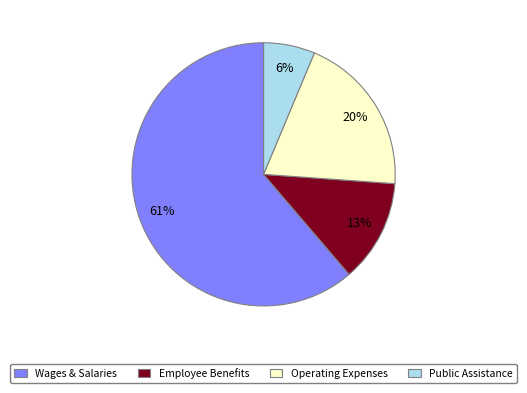

Rank the categories by value from highest to lowest.

Wages & Salaries, Operating Expenses, Employee Benefits, Public Assistance